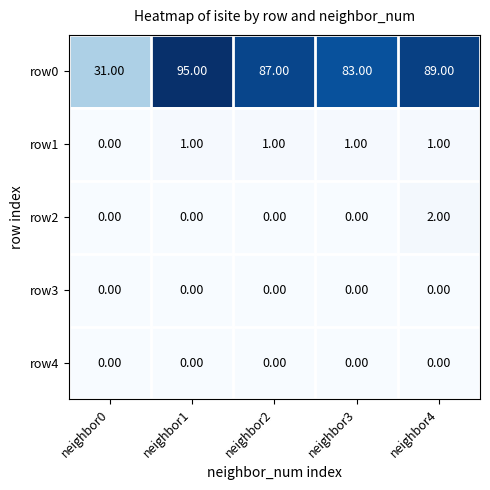

Is the value of row2 at neighbor3 greater than the value of row0 at neighbor4?

No